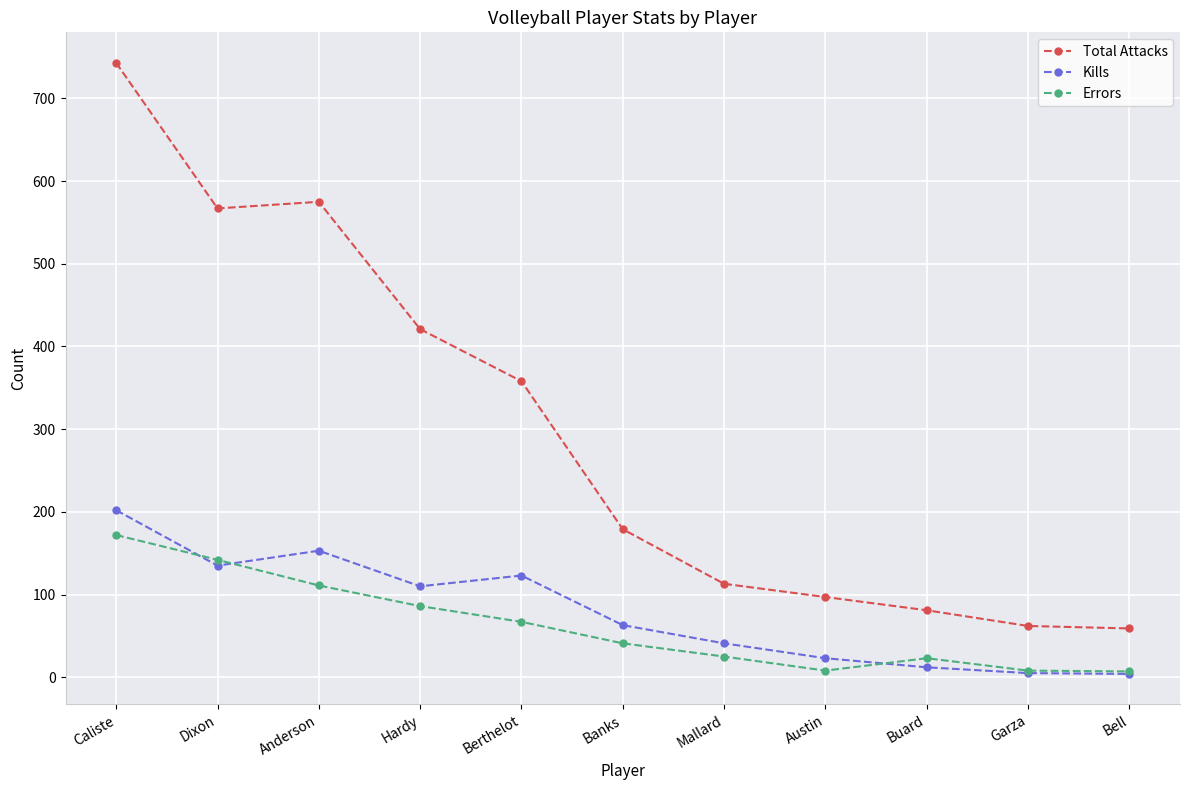

What is the difference between the Kills values at Berthelot and Austin?

100